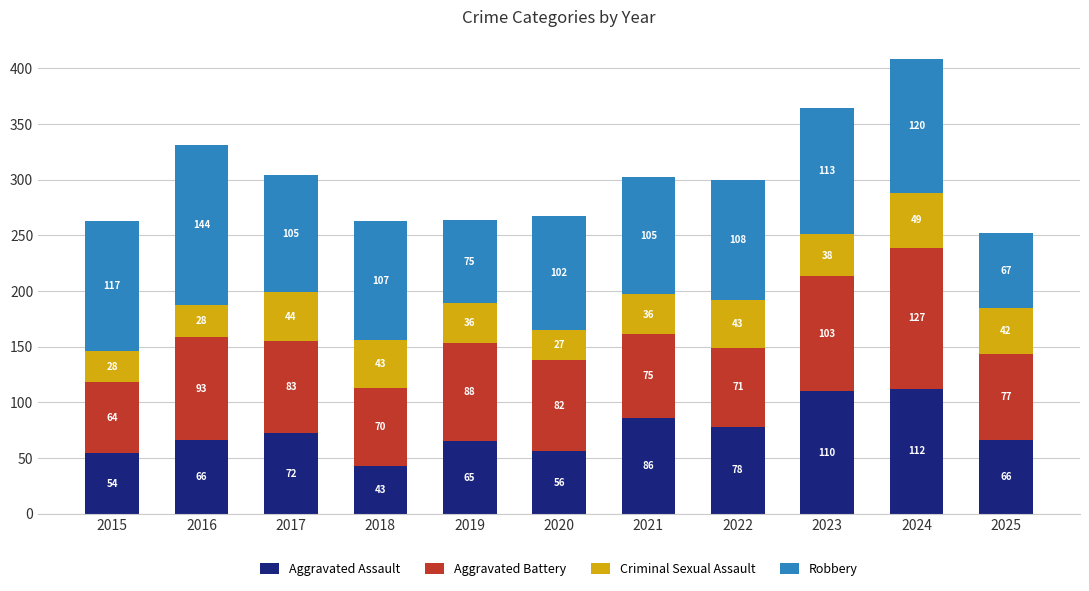

At which category is the sum across all series the highest?

2024